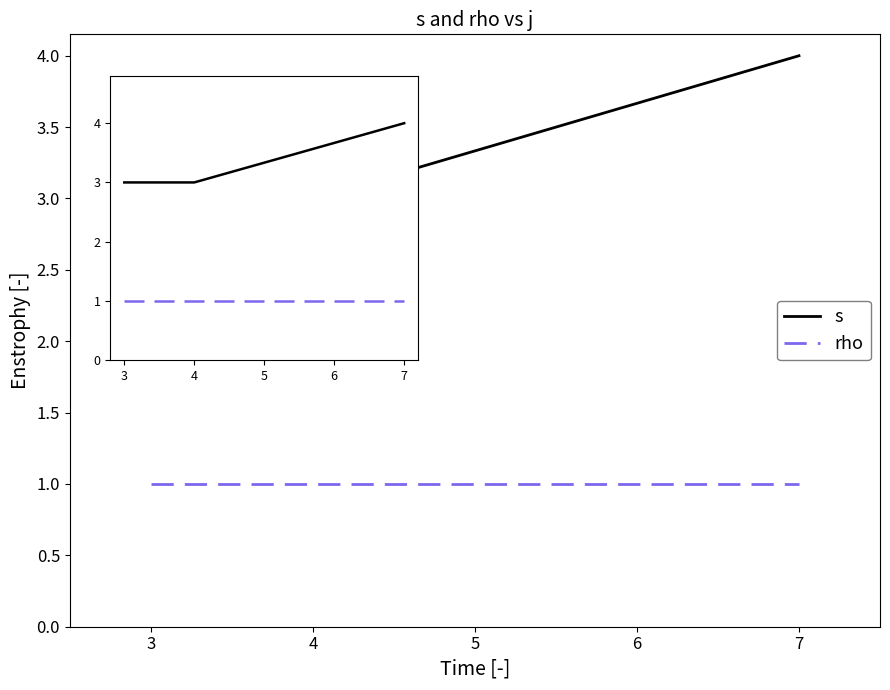

At which category is the sum across all series the highest?

7